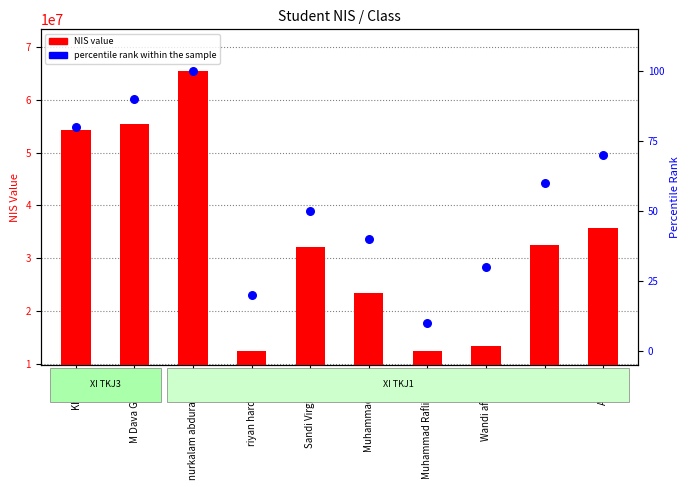

At how many categories does at least one series exceed 35011904?

4